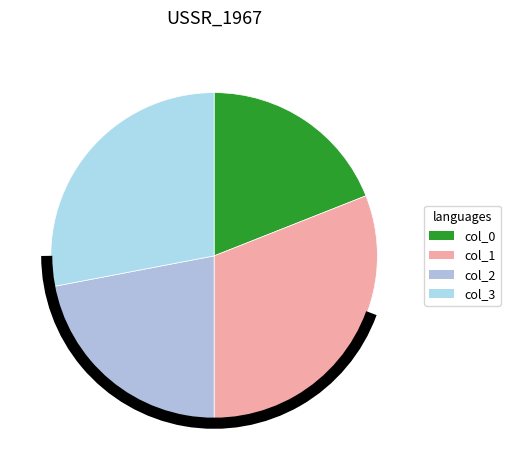

Is the sum of col_2 and col_1 greater than half?

Yes